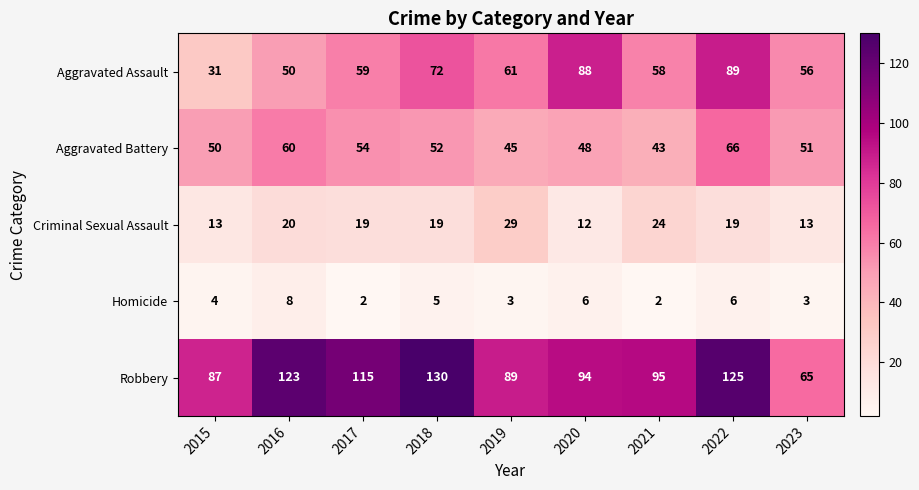

Is the value of Homicide at 2019 greater than the value of Aggravated Assault at 2023?

No